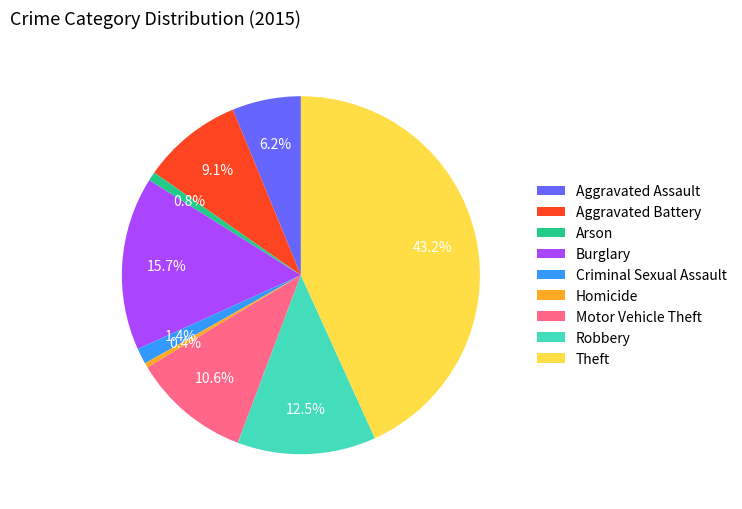

Which category has the biggest portion of the pie?

Theft